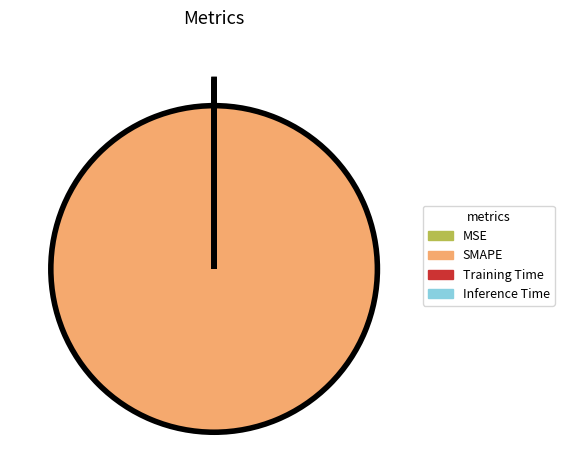

True or false: SMAPE accounts for 89% of the total.

False